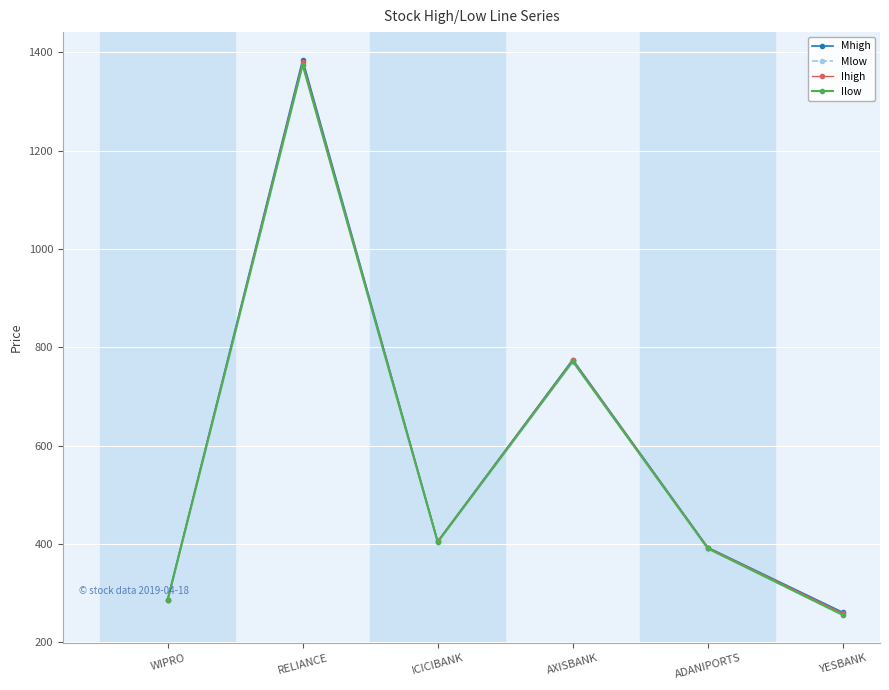

What is the greatest value displayed?

1384.7